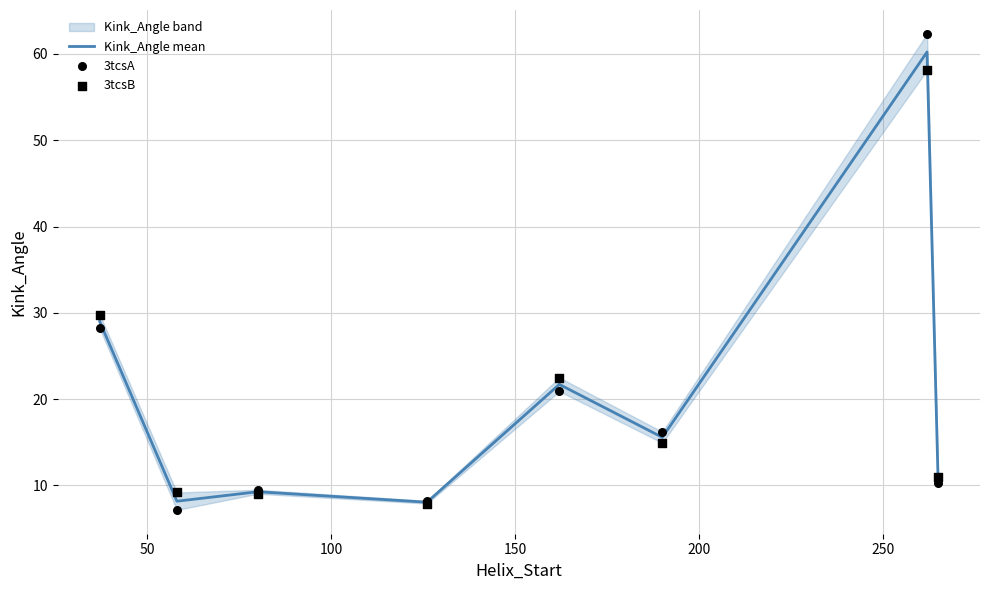

Which series reaches the maximum Y coordinate?

3tcsA